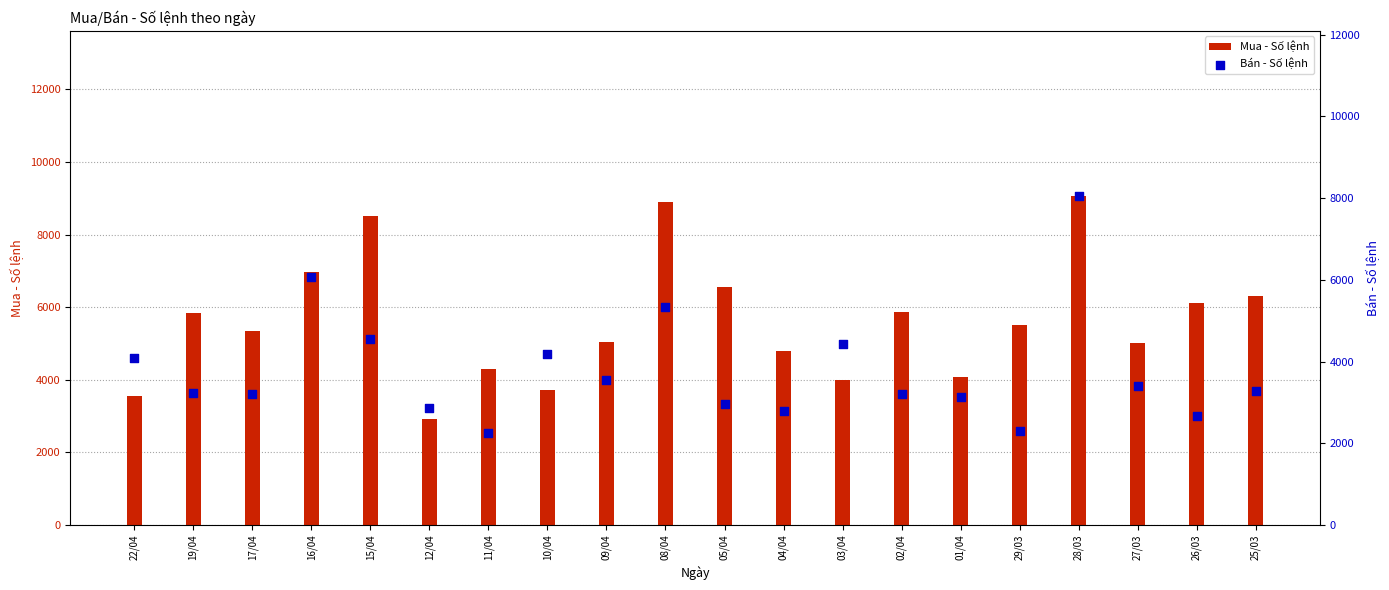

What is the total value across all series at 15/04?

13073